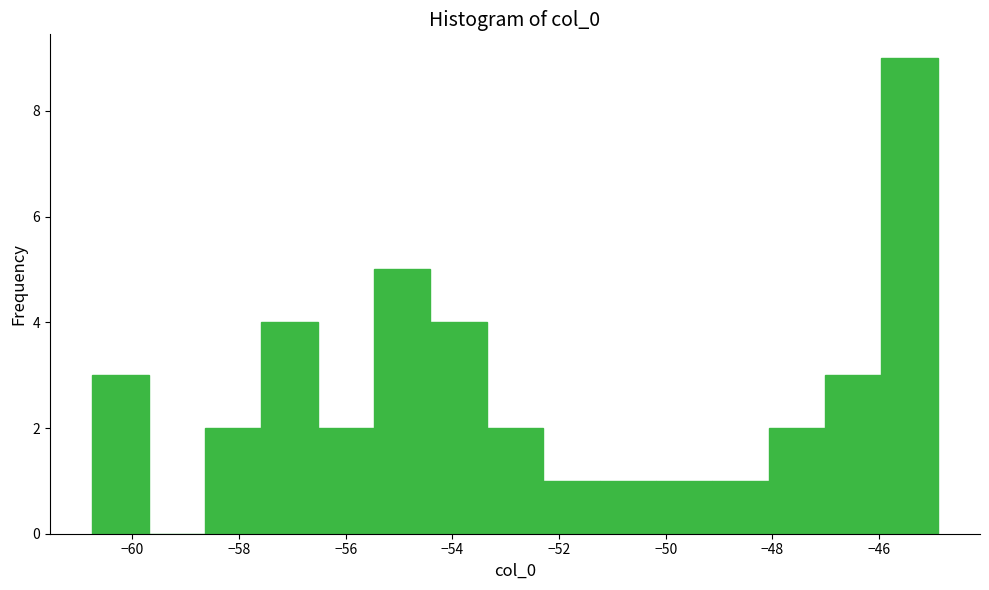

Reading left to right, list every bar in this chart as the range it spans on the x-axis followed by its height. Neither the bar edges nor the heights are printed on the chart, so give them approximately, as read against the axes.

-60.8 to -59.6: 3
-59.6 to -58.6: 0
-58.6 to -57.6: 2
-57.6 to -56.6: 4
-56.6 to -55.4: 2
-55.4 to -54.4: 5
-54.4 to -53.4: 4
-53.4 to -52.2: 2
-52.2 to -51.2: 1
-51.2 to -50.2: 1
-50.2 to -49.2: 1
-49.2 to -48.0: 1
-48.0 to -47.0: 2
-47.0 to -46.0: 3
-46.0 to -44.8: 9